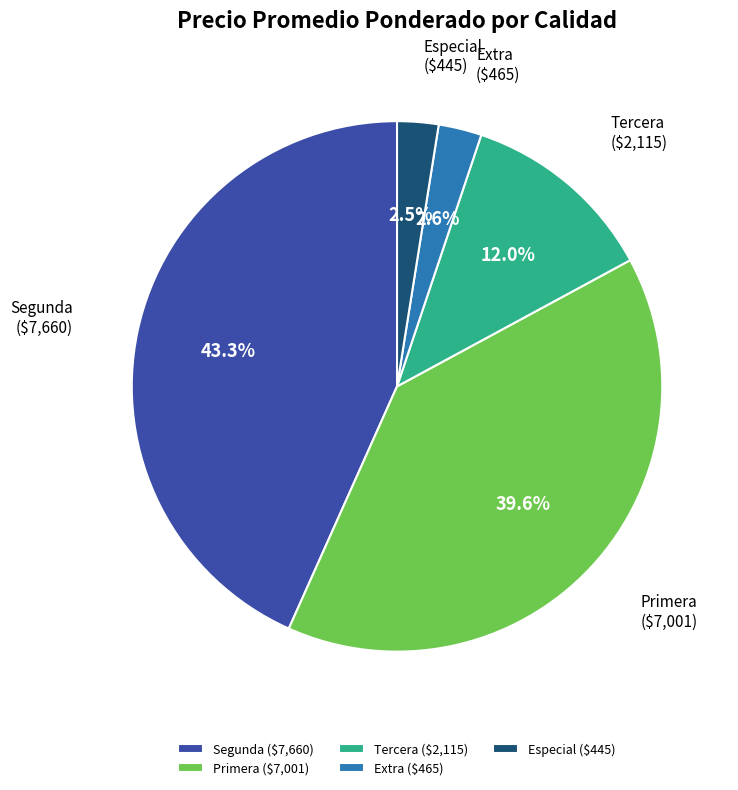

Is there a majority slice in this chart?

No